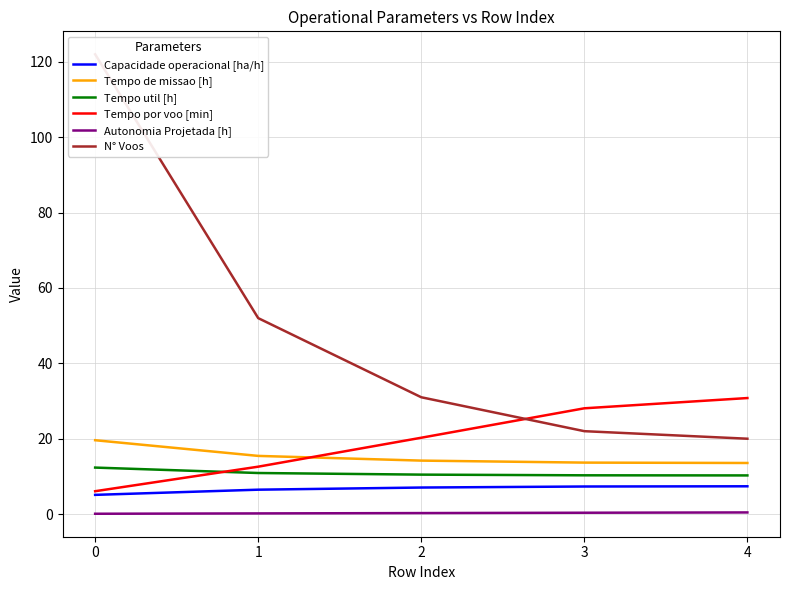

What is the difference between the second highest and second lowest values in the Tempo por voo [min] series?

15.5